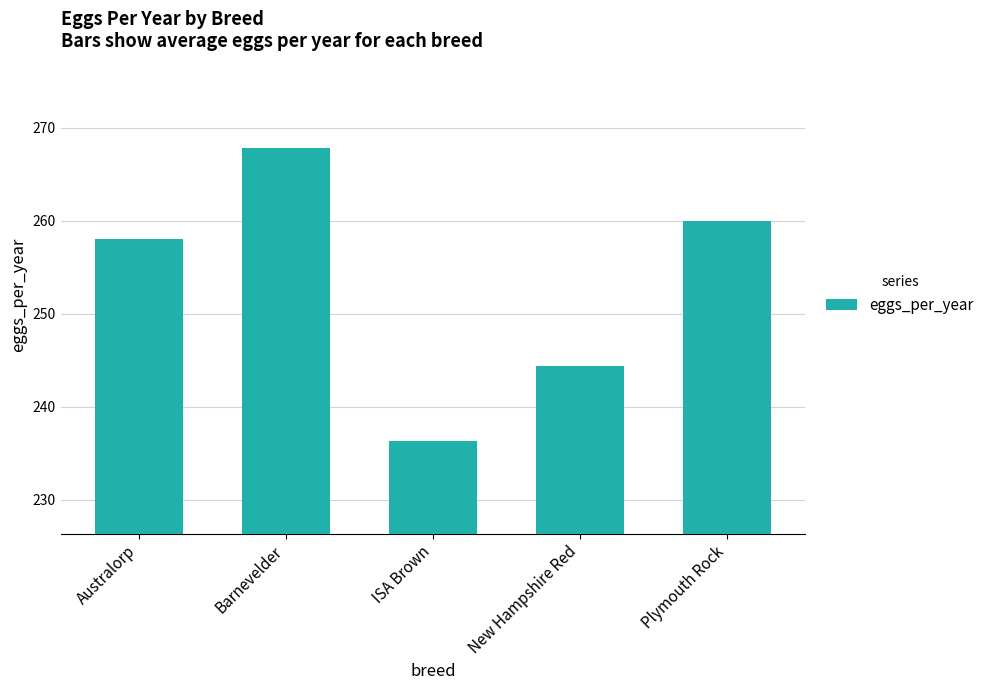

Rank the categories by value from highest to lowest.

Barnevelder, Plymouth Rock, Australorp, New Hampshire Red, ISA Brown